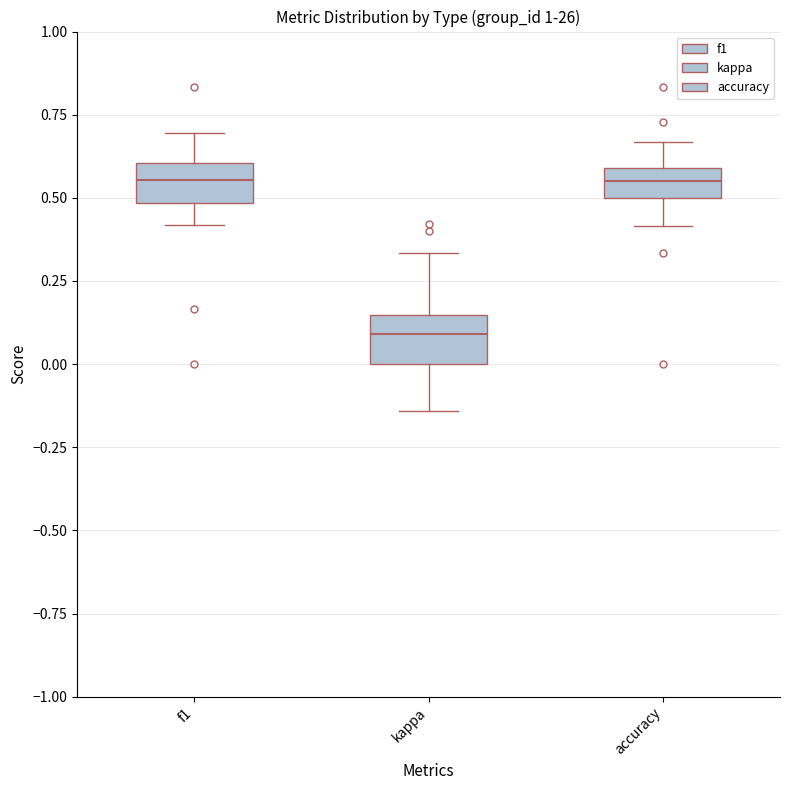

Where does the median line of the box for kappa sit on the y-axis? The values are not printed on the chart, so give them approximately, as read against the axis.

0.10